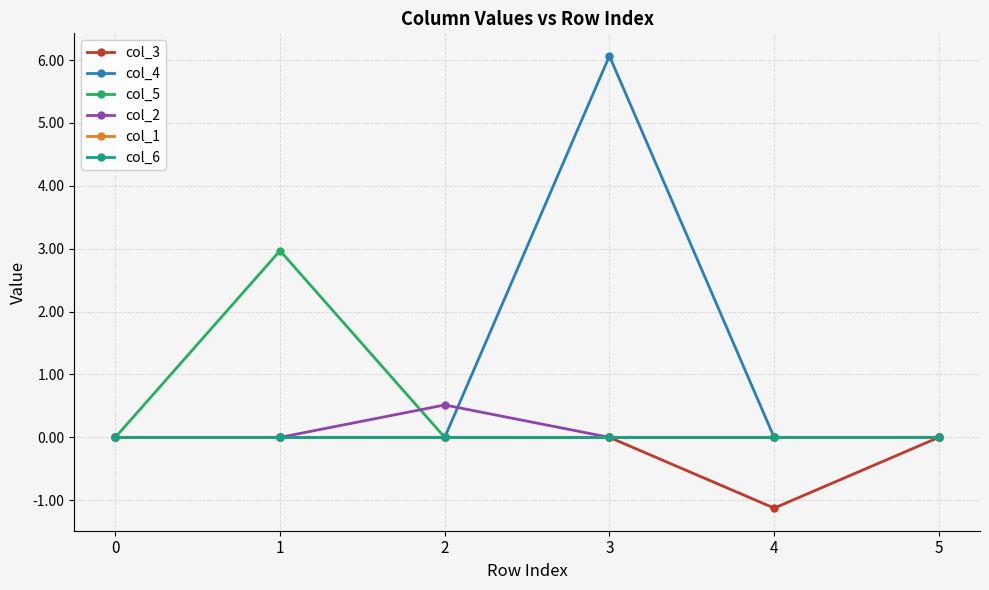

Which series has the largest total across all categories?

col_4